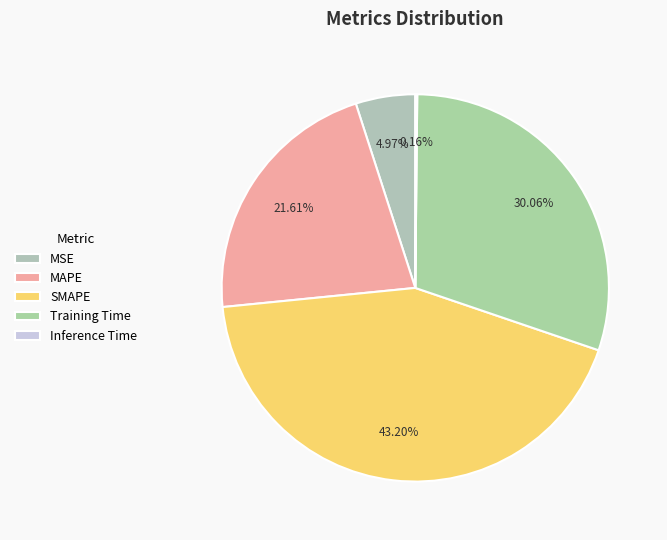

How many segments does this pie chart have?

5